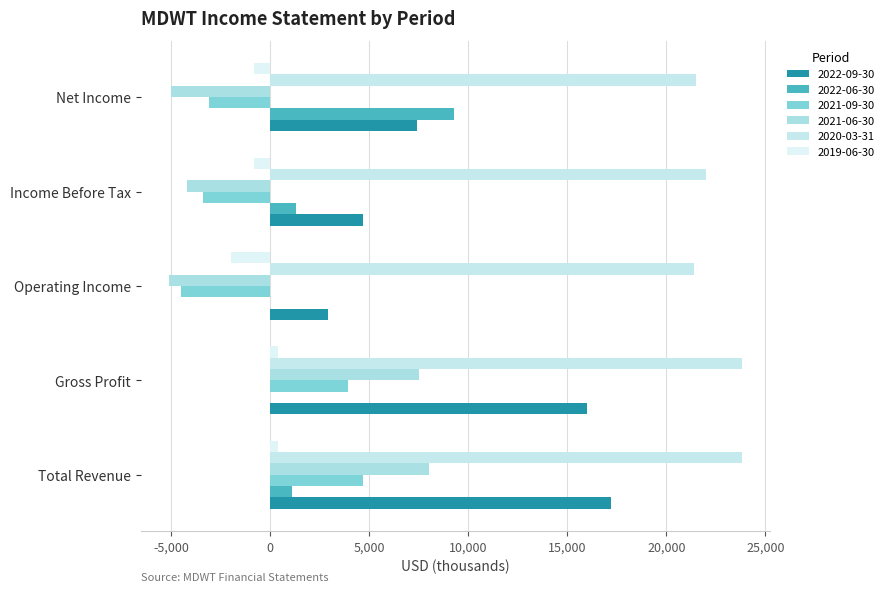

How many negative values does the 2019-06-30 series have?

3